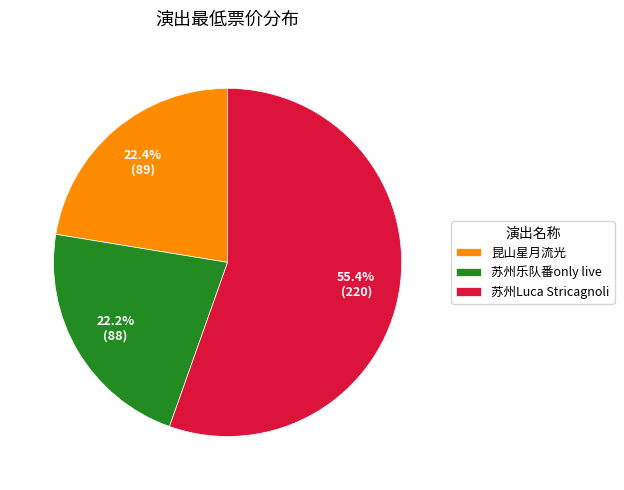

Which category has the biggest portion of the pie?

苏州Luca Stricagnoli